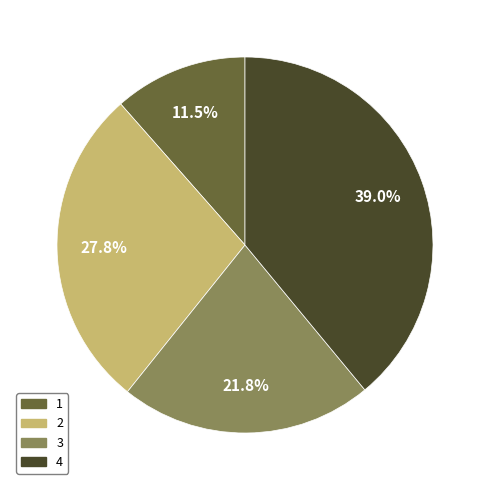

Count the number of slices in the pie.

4